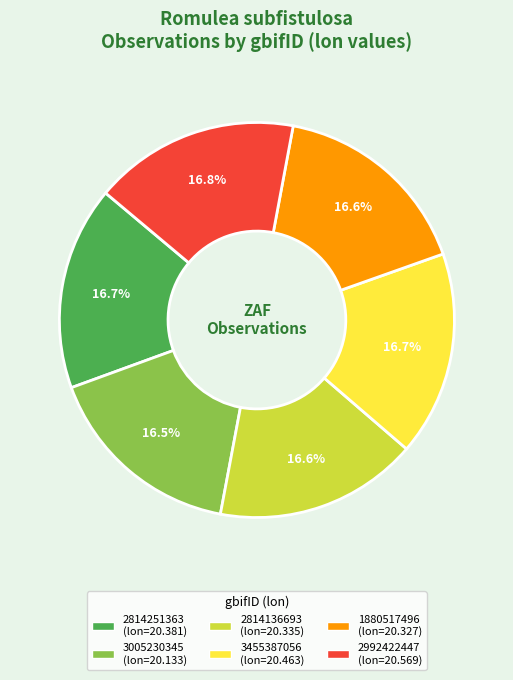

The 2992422447 slice represents 17% of the pie. True or false?

True